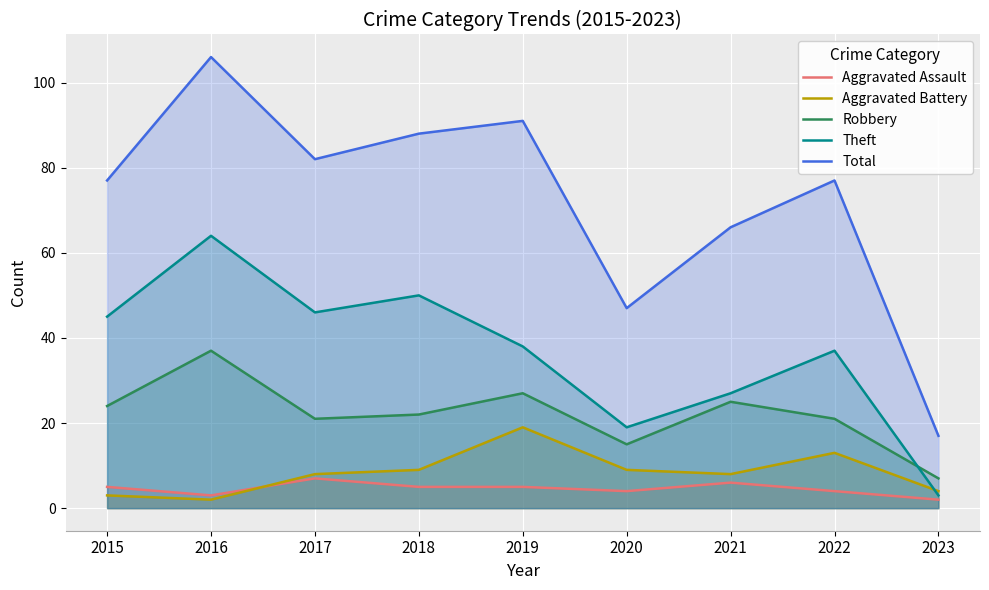

Is the value of Aggravated Battery at 2017 greater than the value of Total at 2021?

No